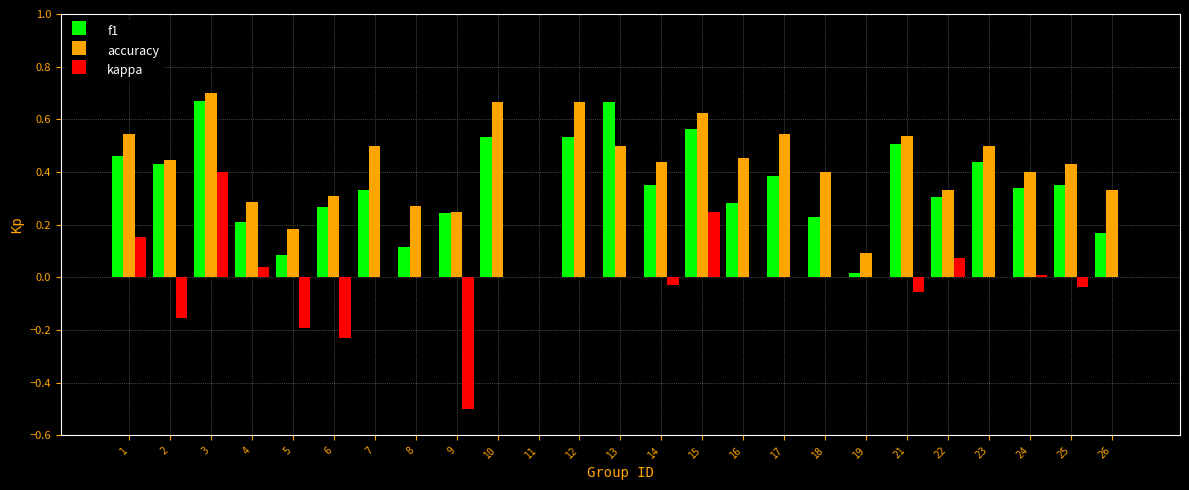

The kappa series shows -0.2 at 6. True or false?

True